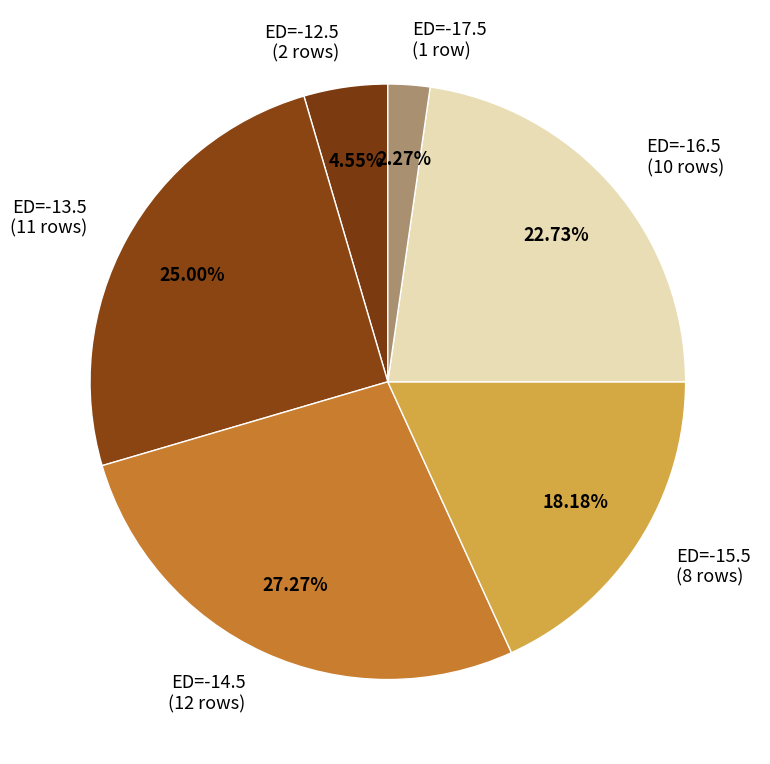

Approximately how many times larger is the value at ED=-13.5 (11 rows) compared to ED=-16.5 (10 rows)?

1.1